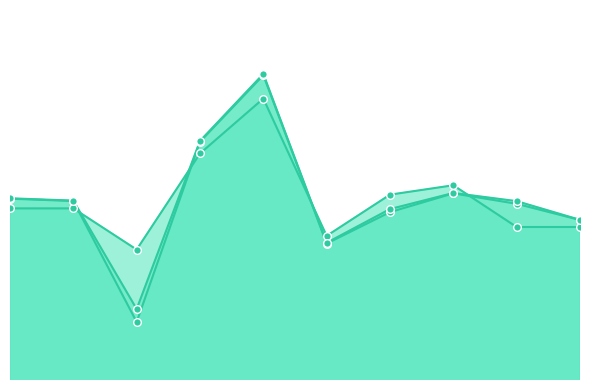

Does the chart have visible grid lines?

No